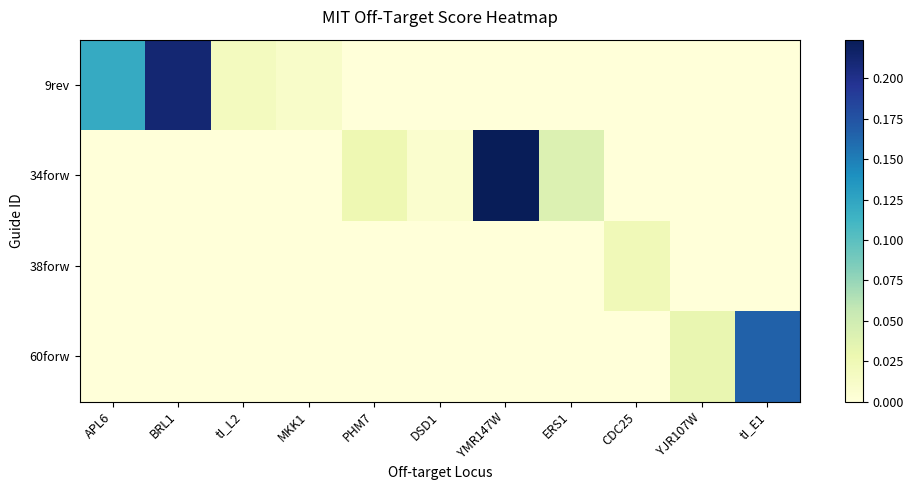

At how many categories does at least one series exceed 0?

11